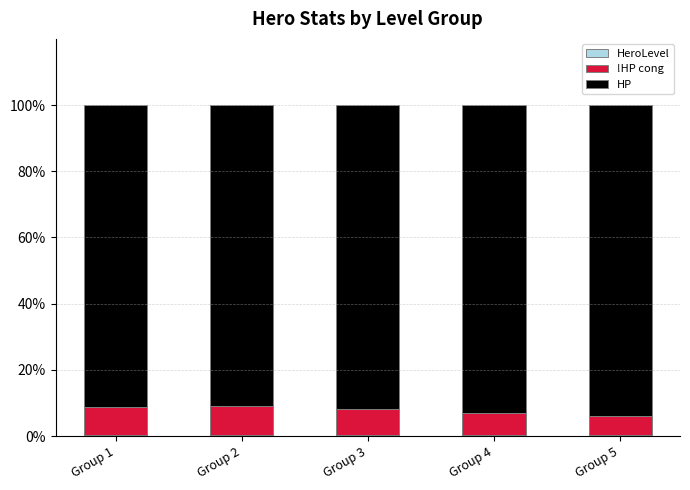

The value of !HP cong at Group 2 is 15.0. True or false?

False